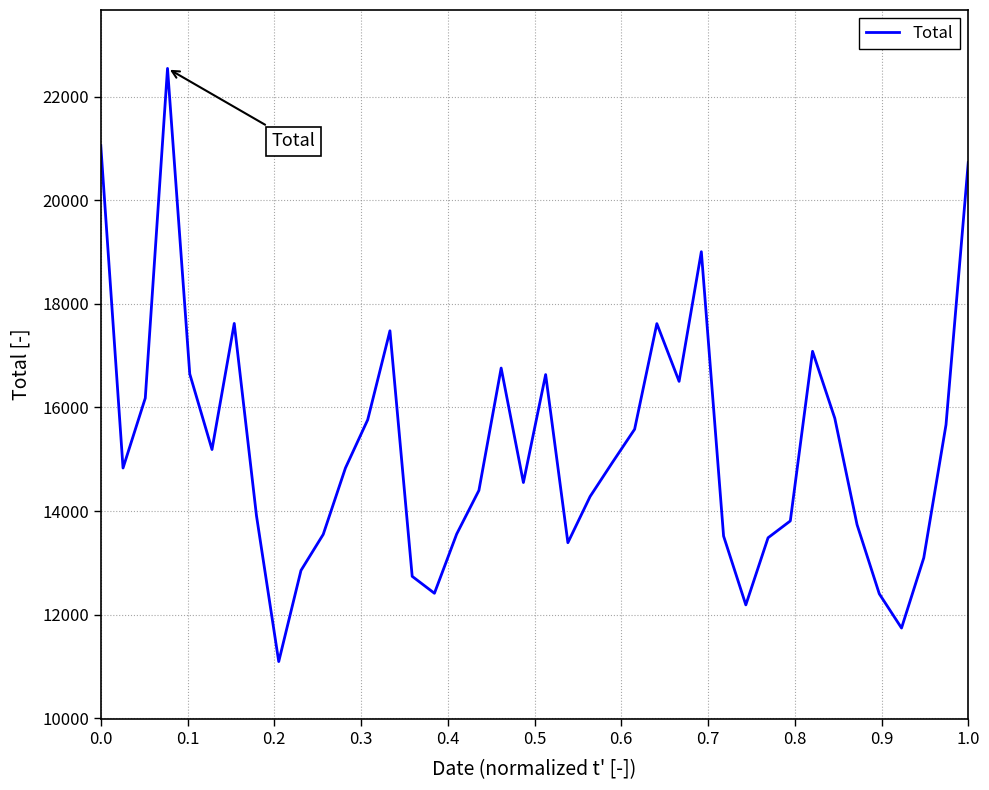

What is the difference between the maximum and minimum values?

11446